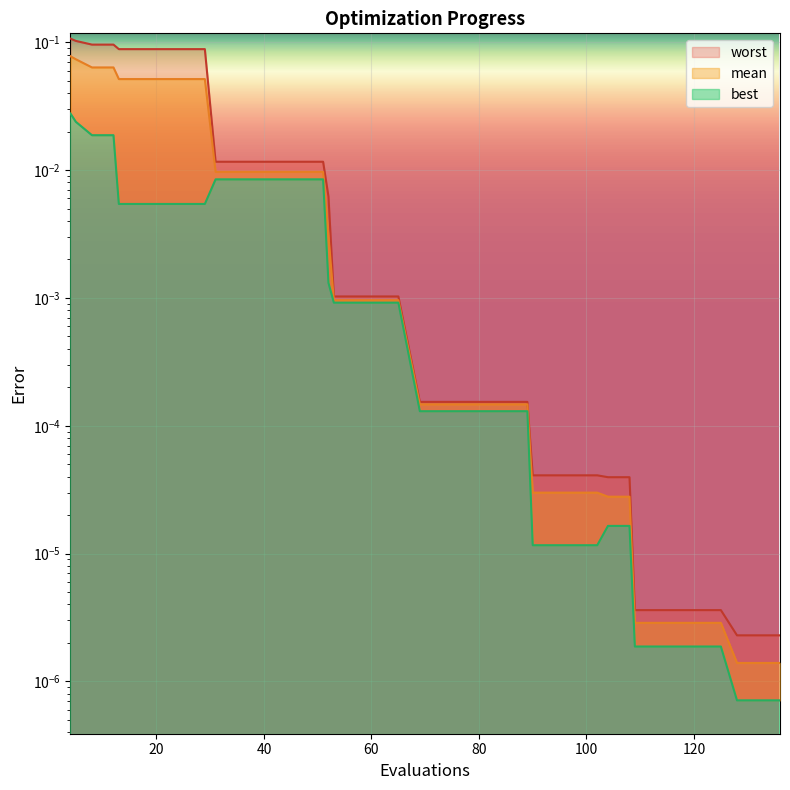

Where is mean nearest to the value 0?

128